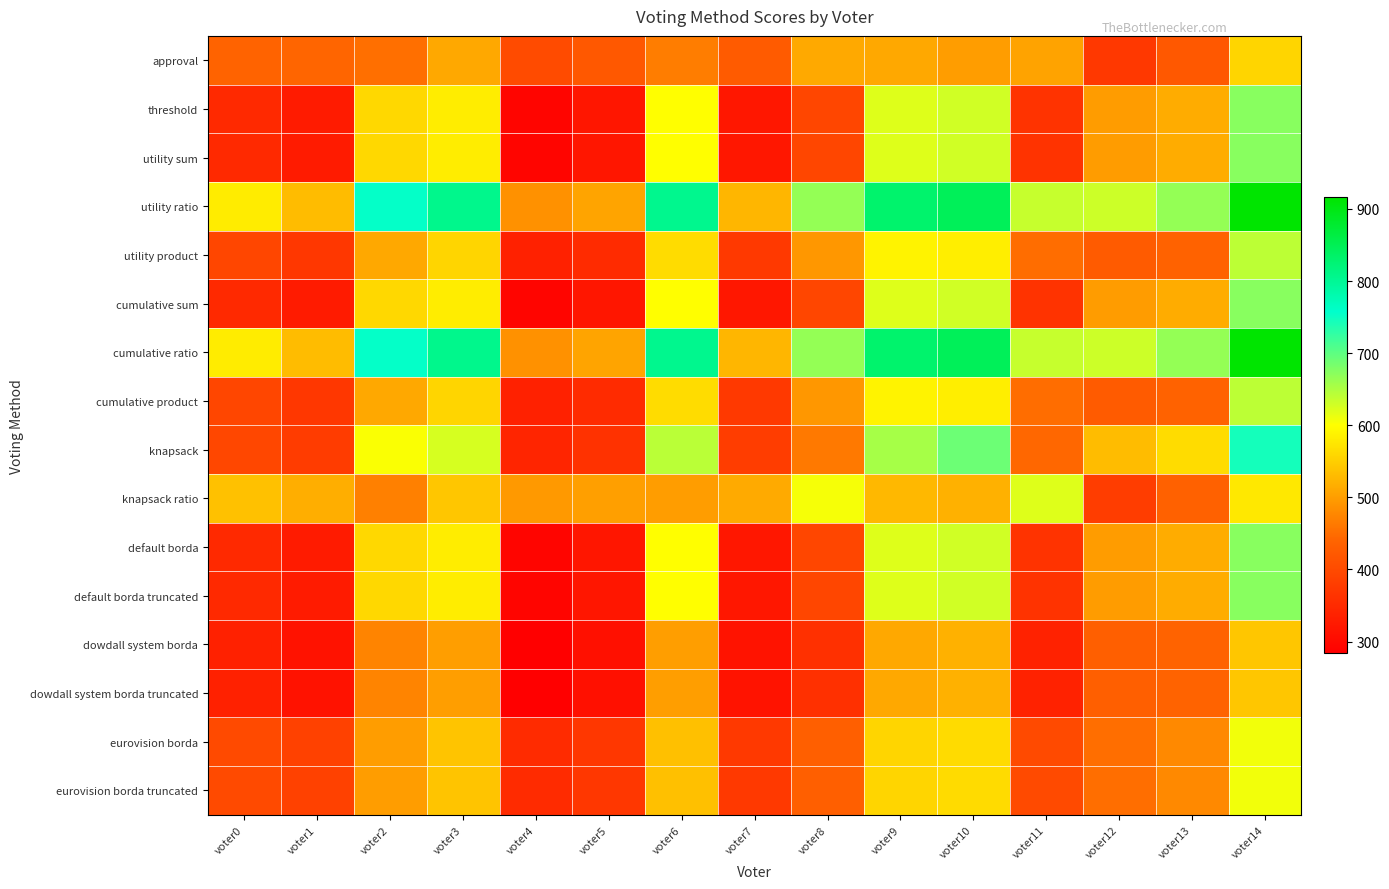

Reading left to right, what are all the values shown in this chart?

approval: voter0=438	voter1=441	voter2=452	voter3=511	voter4=402	voter5=422	voter6=466	voter7=426	voter8=512	voter9=511	voter10=500	voter11=506	voter12=372	voter13=422	voter14=558
threshold: voter0=349	voter1=326	voter2=560	voter3=582	voter4=293	voter5=319	voter6=599	voter7=322	voter8=393	voter9=620	voter10=629	voter11=364	voter12=498	voter13=515	voter14=673
utility sum: voter0=349	voter1=326	voter2=560	voter3=582	voter4=293	voter5=319	voter6=599	voter7=322	voter8=393	voter9=620	voter10=629	voter11=364	voter12=498	voter13=515	voter14=673
utility ratio: voter0=581	voter1=531	voter2=755	voter3=807	voter4=487	voter5=507	voter6=806	voter7=525	voter8=666	voter9=832	voter10=846	voter11=635	voter12=632	voter13=666	voter14=916
utility product: voter0=393	voter1=370	voter2=511	voter3=558	voter4=336	voter5=353	voter6=565	voter7=373	voter8=493	voter9=588	voter10=583	voter11=450	voter12=425	voter13=437	voter14=641
cumulative sum: voter0=349	voter1=326	voter2=560	voter3=582	voter4=293	voter5=319	voter6=599	voter7=322	voter8=393	voter9=620	voter10=629	voter11=364	voter12=498	voter13=515	voter14=673
cumulative ratio: voter0=581	voter1=531	voter2=755	voter3=807	voter4=487	voter5=507	voter6=806	voter7=525	voter8=666	voter9=832	voter10=846	voter11=635	voter12=632	voter13=666	voter14=916
cumulative product: voter0=393	voter1=370	voter2=511	voter3=558	voter4=336	voter5=353	voter6=565	voter7=373	voter8=493	voter9=588	voter10=583	voter11=450	voter12=425	voter13=437	voter14=641
knapsack: voter0=394	voter1=378	voter2=603	voter3=625	voter4=343	voter5=362	voter6=643	voter7=380	voter8=462	voter9=655	voter10=691	voter11=444	voter12=531	voter13=565	voter14=745
knapsack ratio: voter0=536	voter1=517	voter2=470	voter3=541	voter4=496	voter5=502	voter6=500	voter7=513	voter8=606	voter9=528	voter10=520	voter11=620	voter12=380	voter13=435	voter14=577
default borda: voter0=349	voter1=326	voter2=560	voter3=582	voter4=293	voter5=319	voter6=599	voter7=322	voter8=393	voter9=620	voter10=629	voter11=364	voter12=498	voter13=515	voter14=673
default borda truncated: voter0=349	voter1=326	voter2=560	voter3=582	voter4=293	voter5=319	voter6=599	voter7=322	voter8=393	voter9=620	voter10=629	voter11=364	voter12=498	voter13=515	voter14=673
dowdall system borda: voter0=336	voter1=313	voter2=473	voter3=501	voter4=284	voter5=311	voter6=501	voter7=315	voter8=360	voter9=511	voter10=520	voter11=338	voter12=431	voter13=438	voter14=541
dowdall system borda truncated: voter0=336	voter1=313	voter2=473	voter3=501	voter4=284	voter5=311	voter6=501	voter7=315	voter8=360	voter9=511	voter10=520	voter11=338	voter12=431	voter13=438	voter14=541
eurovision borda: voter0=399	voter1=386	voter2=499	voter3=540	voter4=353	voter5=371	voter6=535	voter7=374	voter8=431	voter9=558	voter10=563	voter11=400	voter12=451	voter13=478	voter14=608
eurovision borda truncated: voter0=399	voter1=386	voter2=499	voter3=540	voter4=353	voter5=371	voter6=535	voter7=374	voter8=431	voter9=558	voter10=563	voter11=400	voter12=451	voter13=478	voter14=608